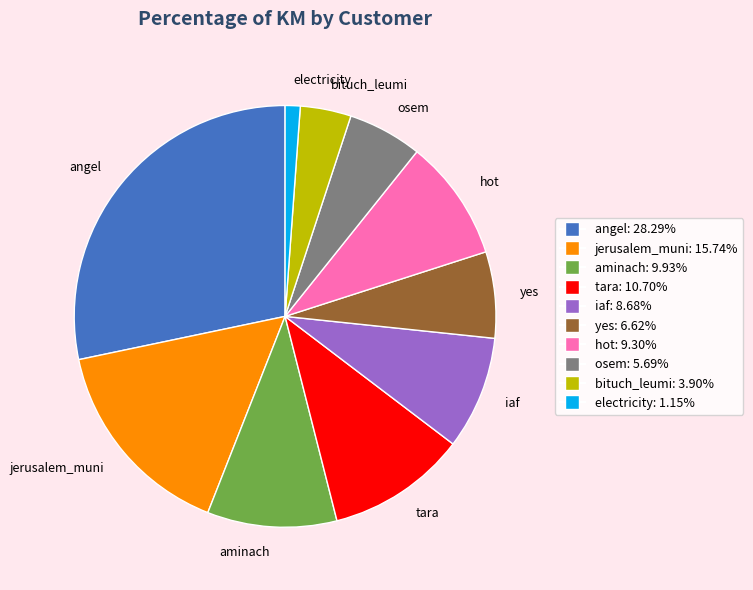

Do iaf and tara together represent more than half of the pie?

No